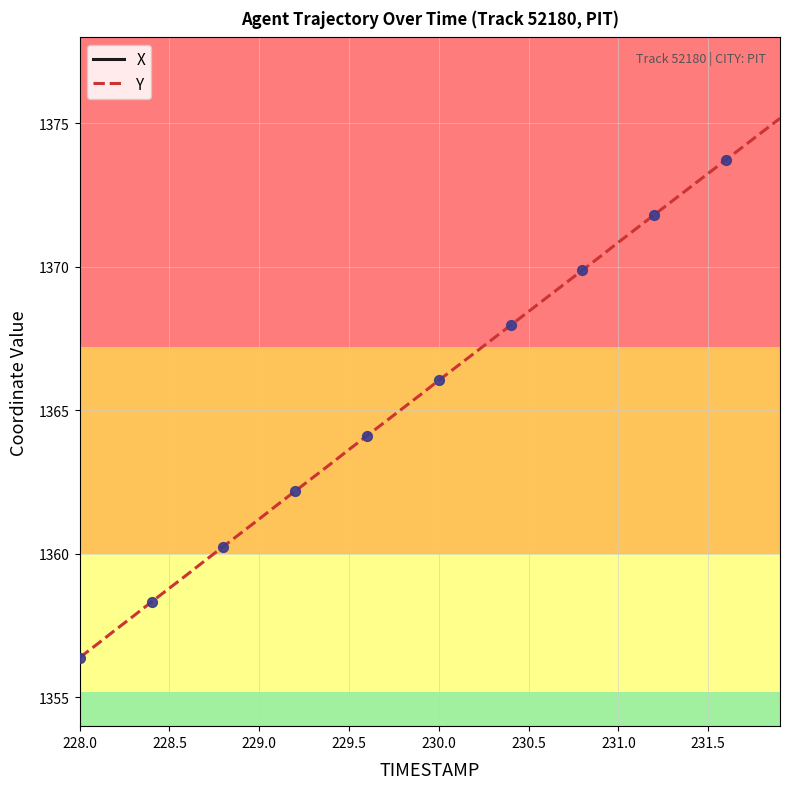

Which series has the largest total across all categories?

X